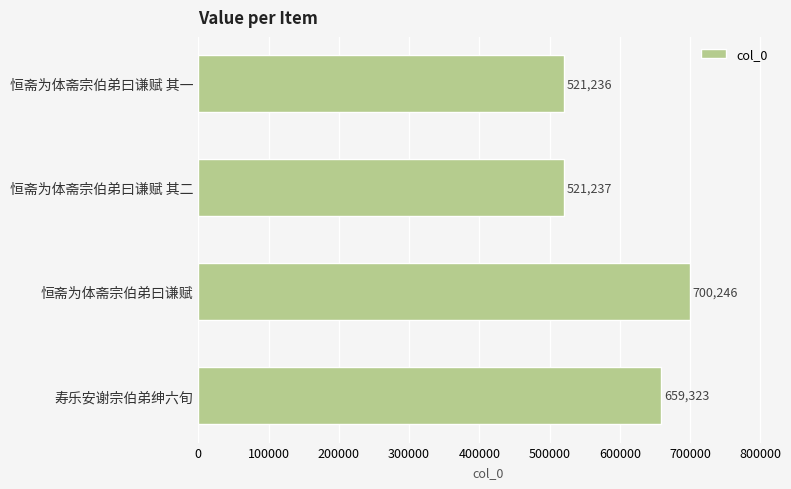

Count the number of categories in the chart.

4